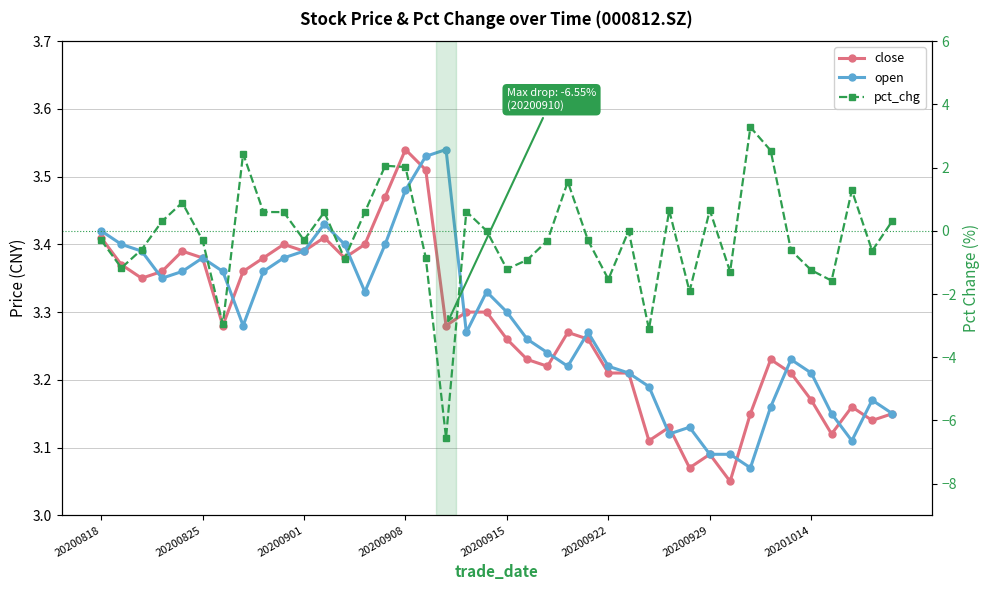

At how many categories does at least one series exceed 0?

40